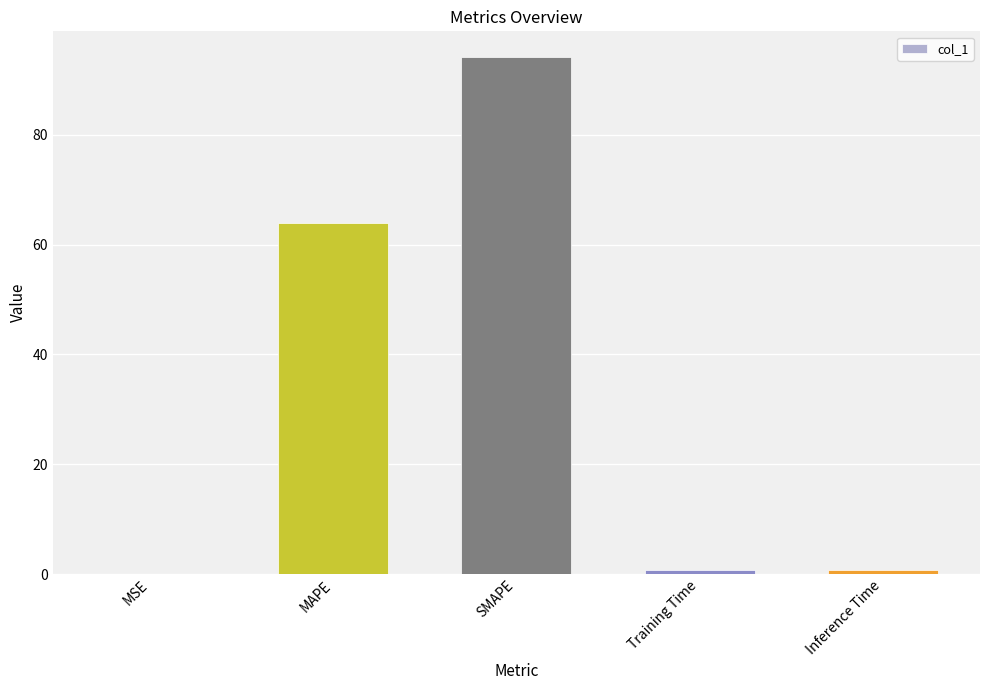

The value at Inference Time is 0.8. True or false?

True